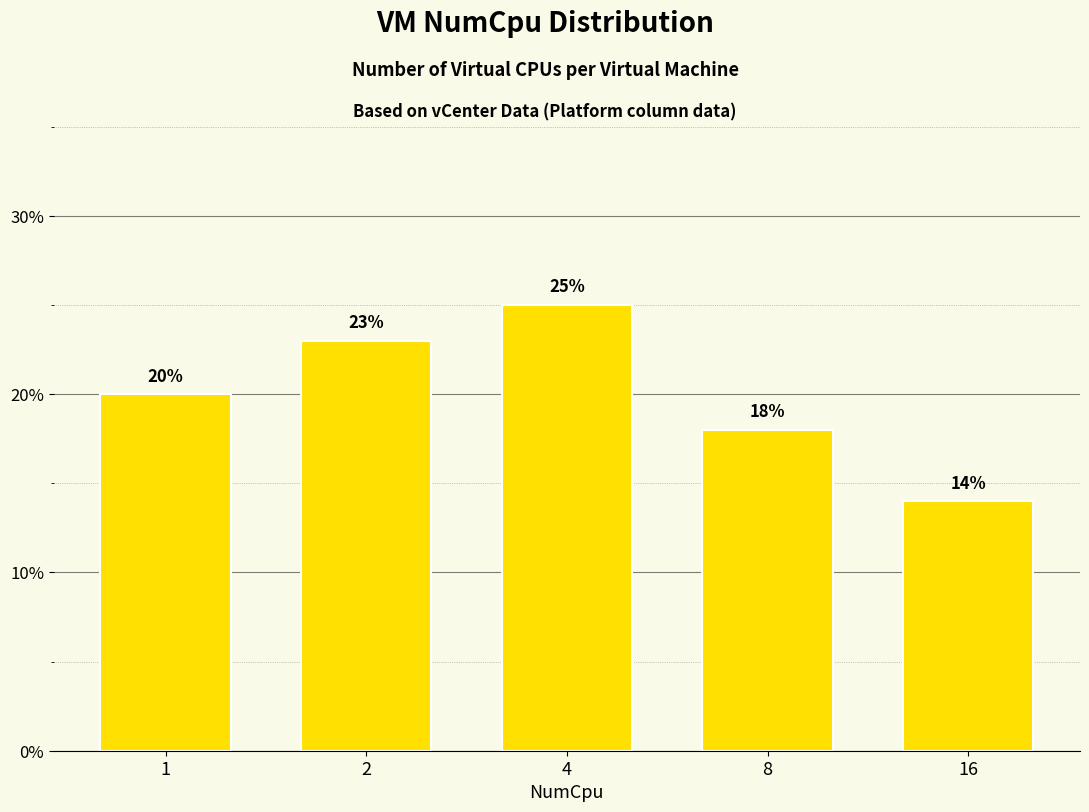

Reading left to right, extract all data points from this chart.

1=20.0	2=23.0	4=25.0	8=18.0	16=14.0